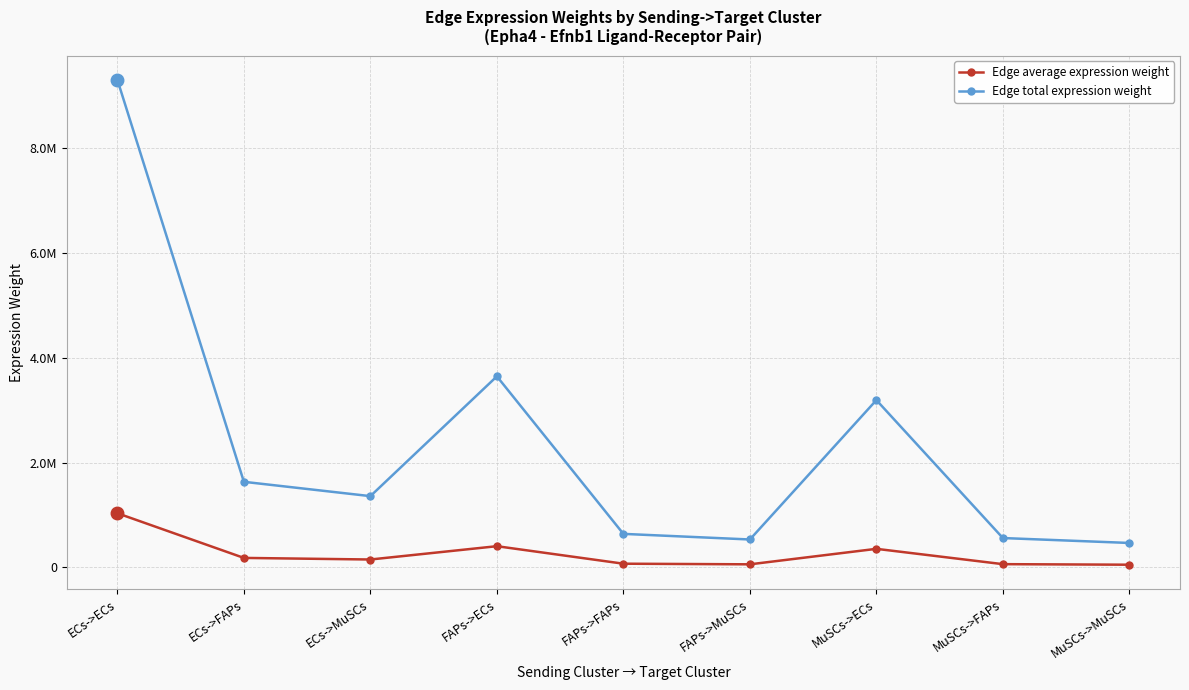

What value does the Edge average expression weight series have at MuSCs->MuSCs?

51833.5